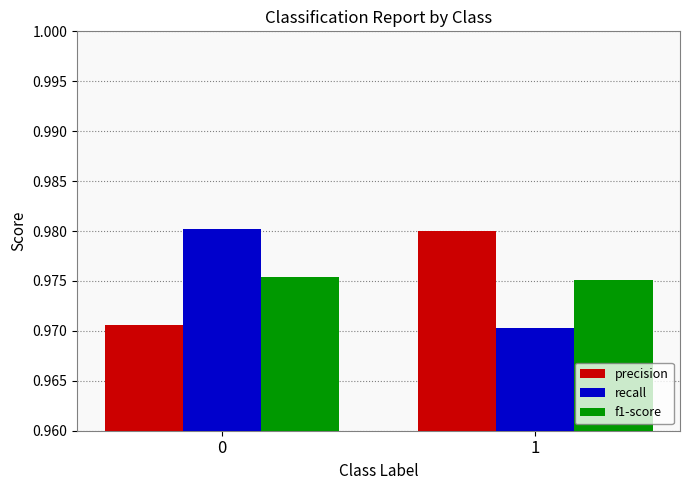

What is the total value across all series at 0?

2.9